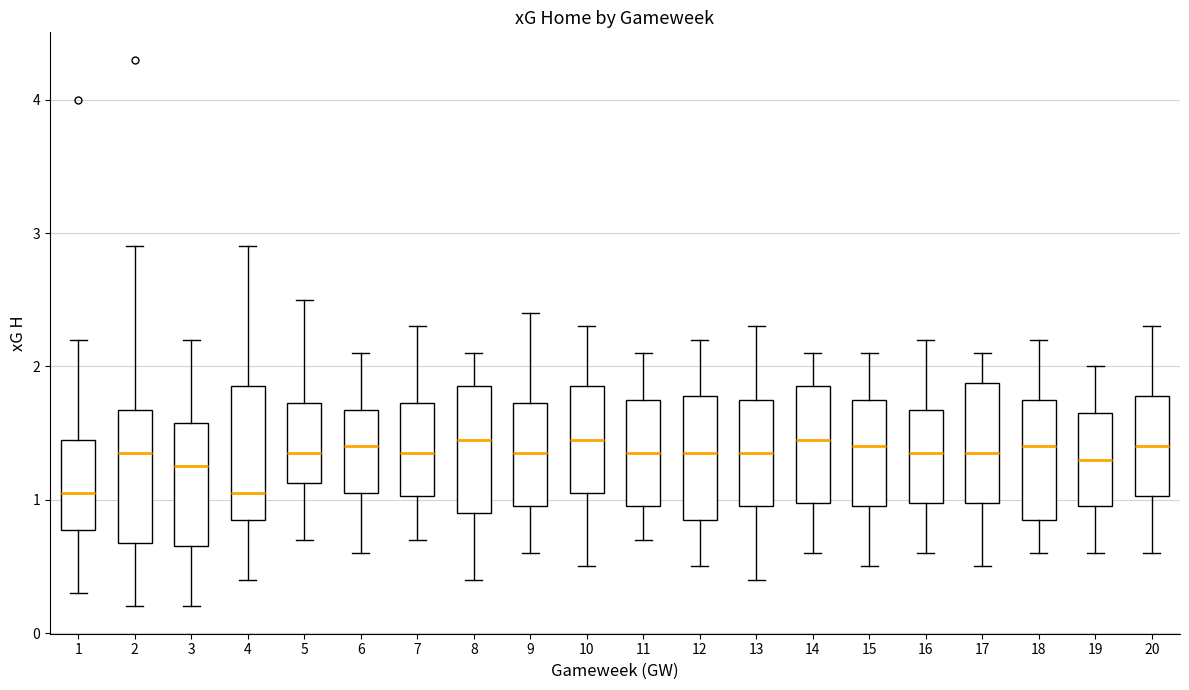

Where is the lower edge of the box at x = 9 on the y-axis? The values are not printed on the chart, so give them approximately, as read against the axis.

1.0